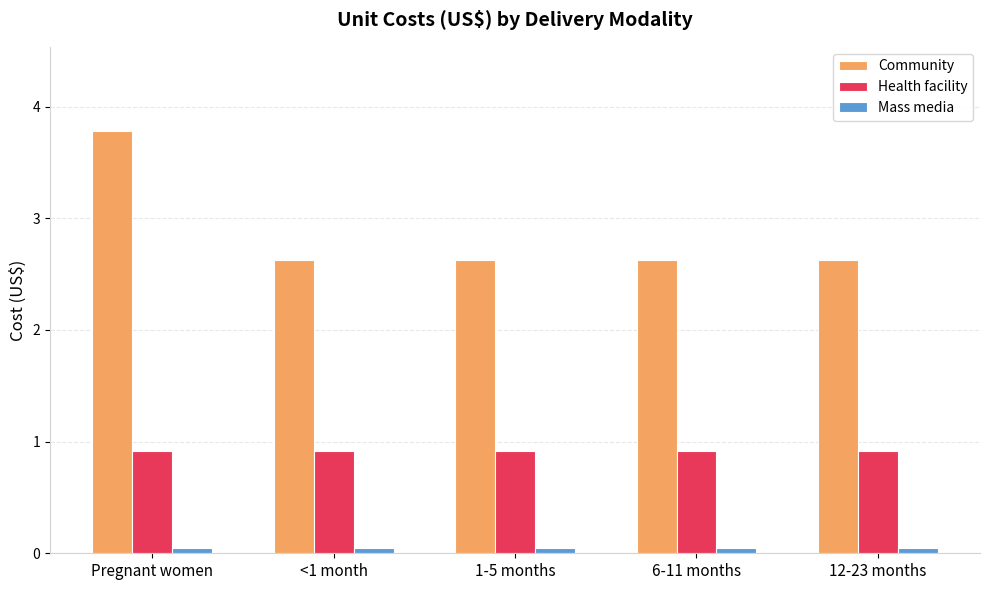

Are the bars horizontal?

No